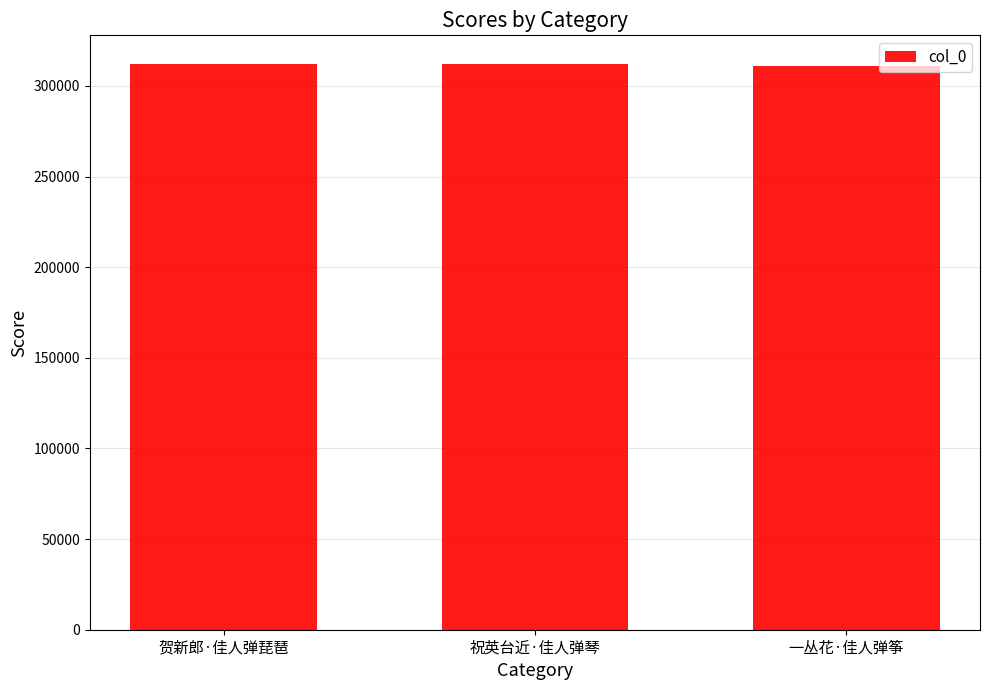

What is the value of the 2nd bar from the left?

312282